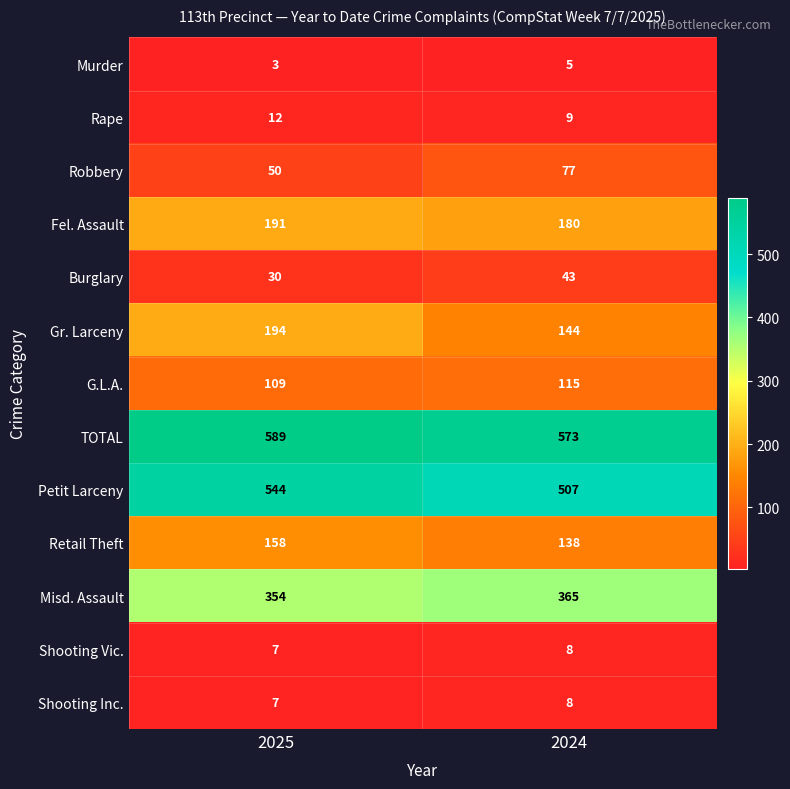

What is the spread (max minus min) of values at 2024?

568